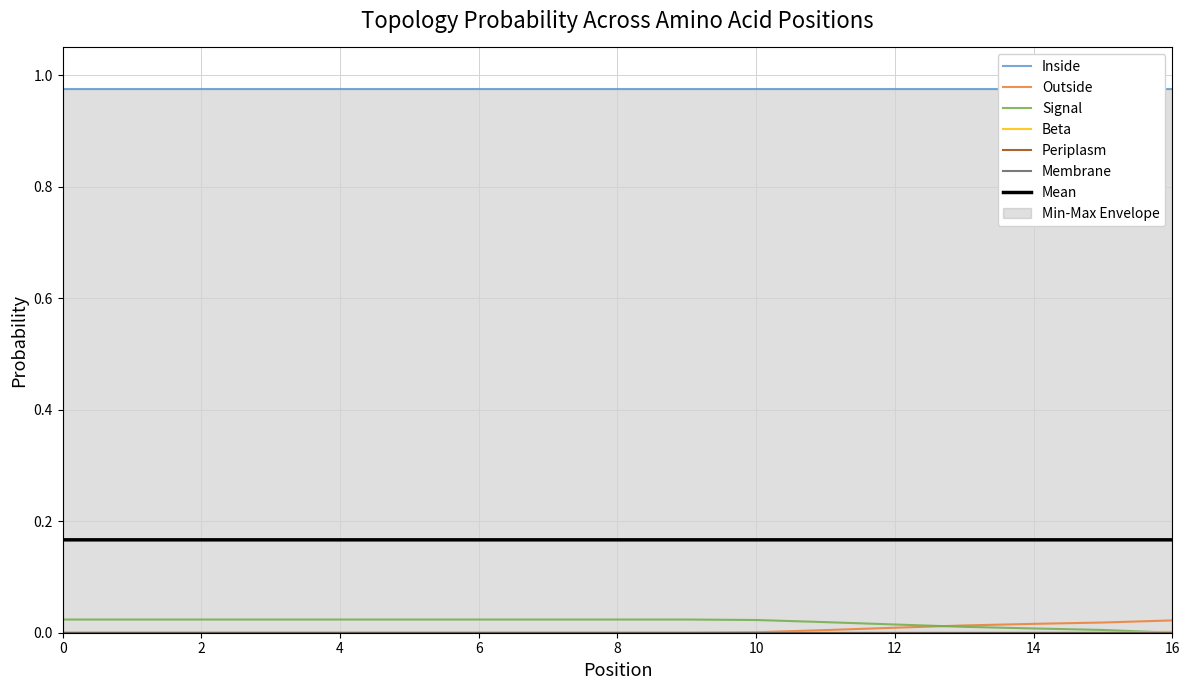

At which category is the sum across all series the highest?

11